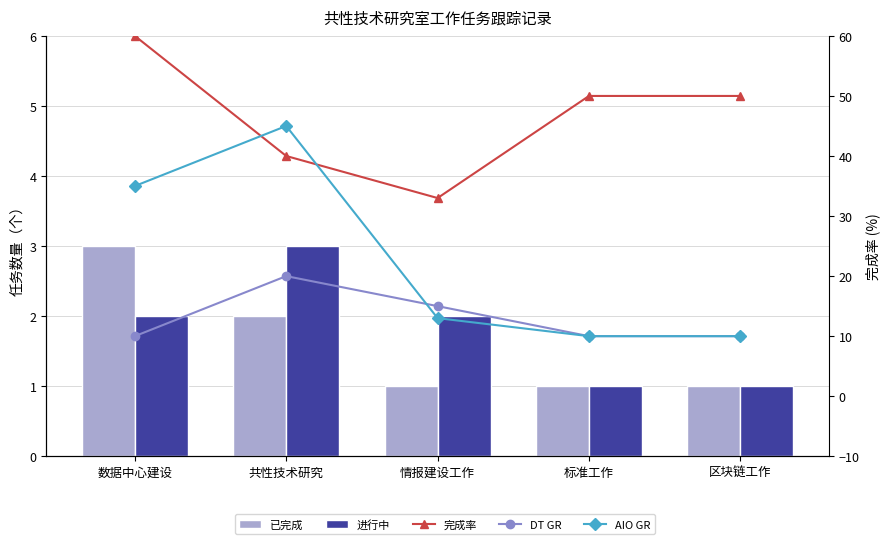

Reading left to right, list all the values displayed in this chart.

已完成: 数据中心建设=3	共性技术研究=2	情报建设工作=1	标准工作=1	区块链工作=1
进行中: 数据中心建设=2	共性技术研究=3	情报建设工作=2	标准工作=1	区块链工作=1
完成率: 数据中心建设=60	共性技术研究=40	情报建设工作=33	标准工作=50	区块链工作=50
DT GR: 数据中心建设=10	共性技术研究=20	情报建设工作=15	标准工作=10	区块链工作=10
AIO GR: 数据中心建设=35	共性技术研究=45	情报建设工作=13	标准工作=10	区块链工作=10